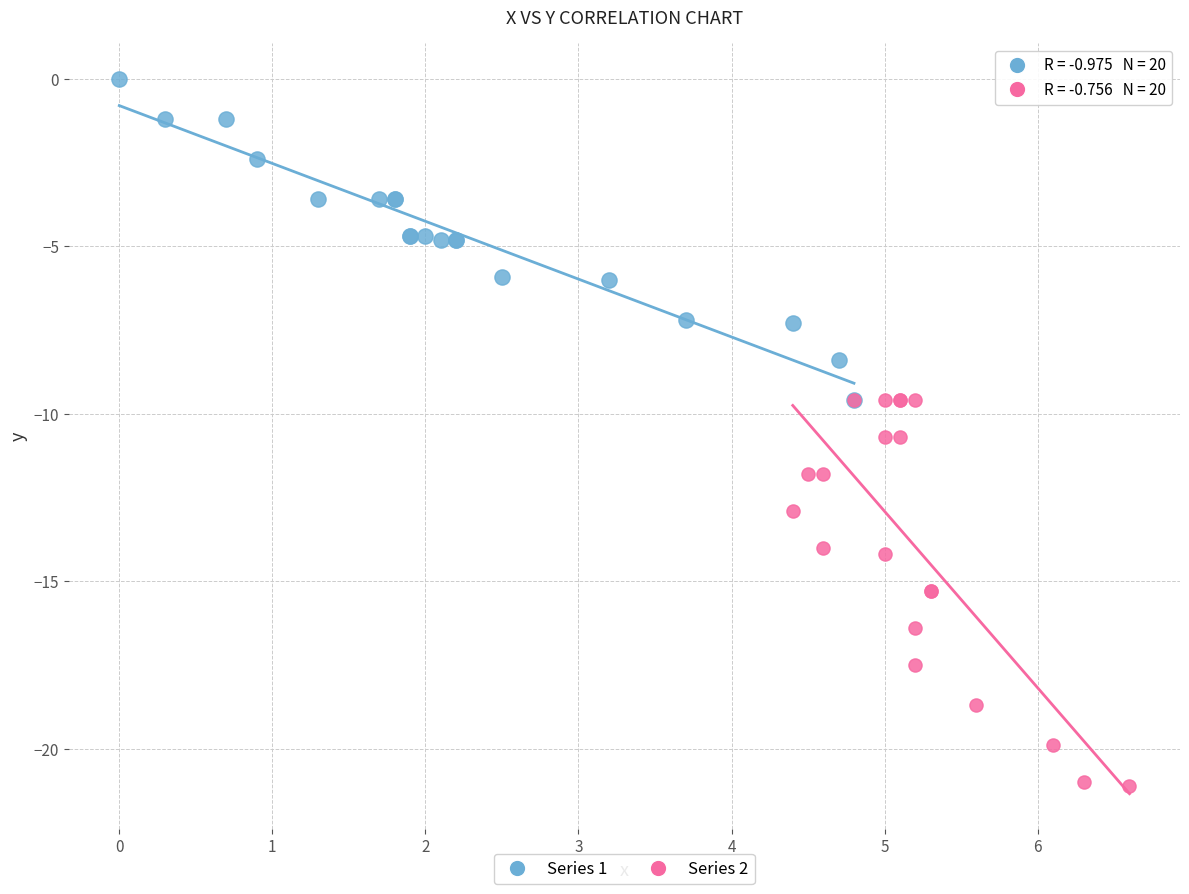

Which series reaches the maximum Y coordinate?

Series 1